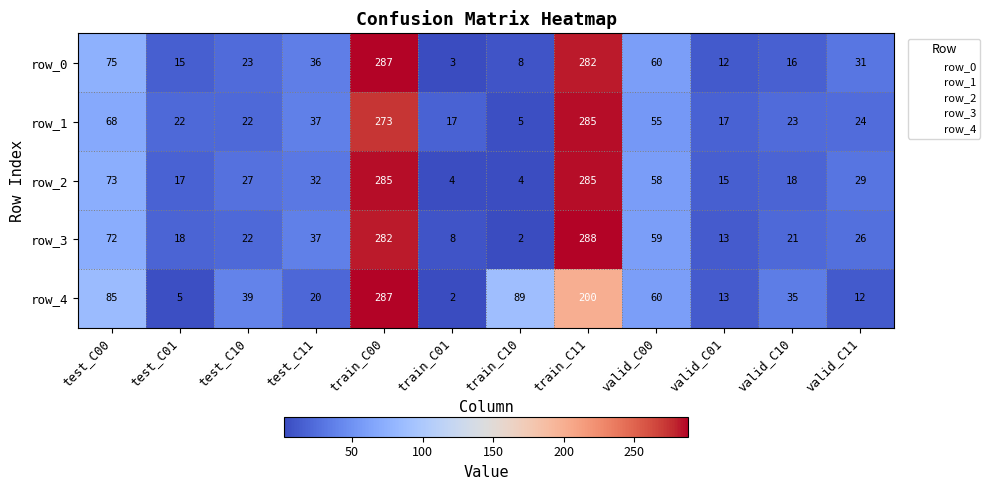

Between train_C10 and train_C11, which series saw the biggest shift?

row_3